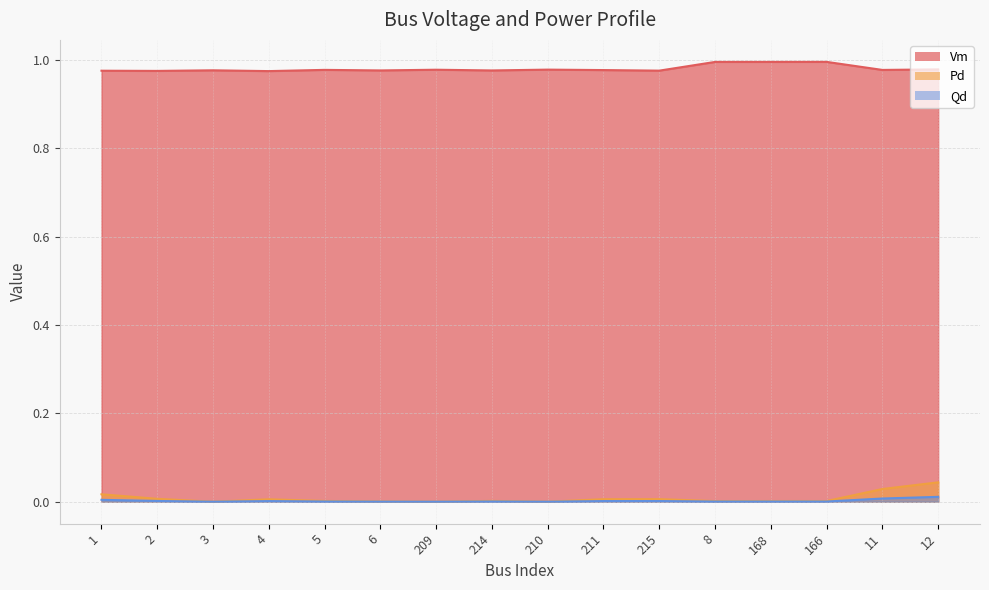

At which category does the chart reach its minimum across all series?

3